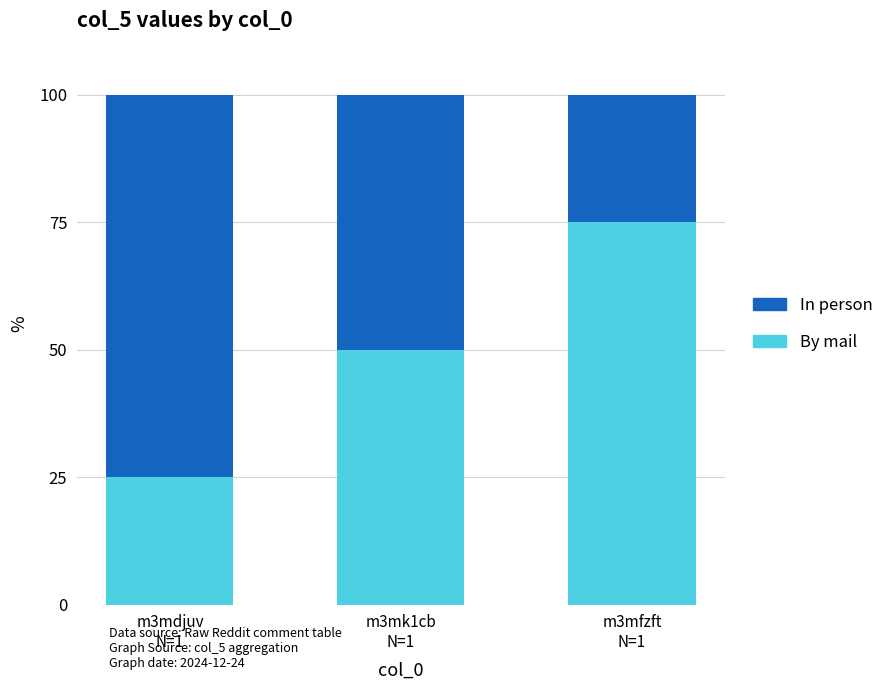

What is the sum of the By mail values at m3mdjuv
N=1 and m3mk1cb
N=1?

75